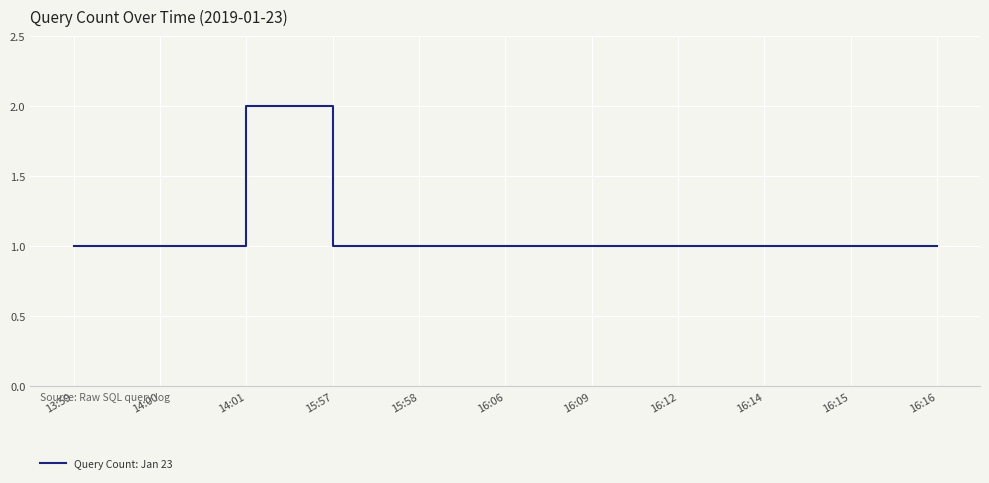

What is the difference between the maximum and second lowest values?

1